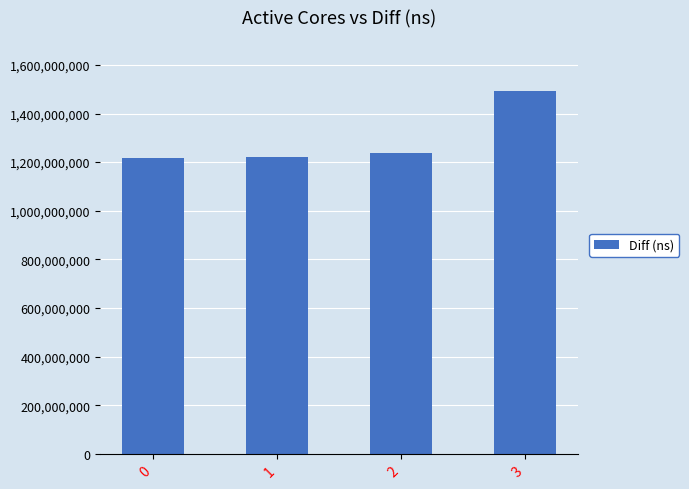

How many data points are less than 1235859184?

2